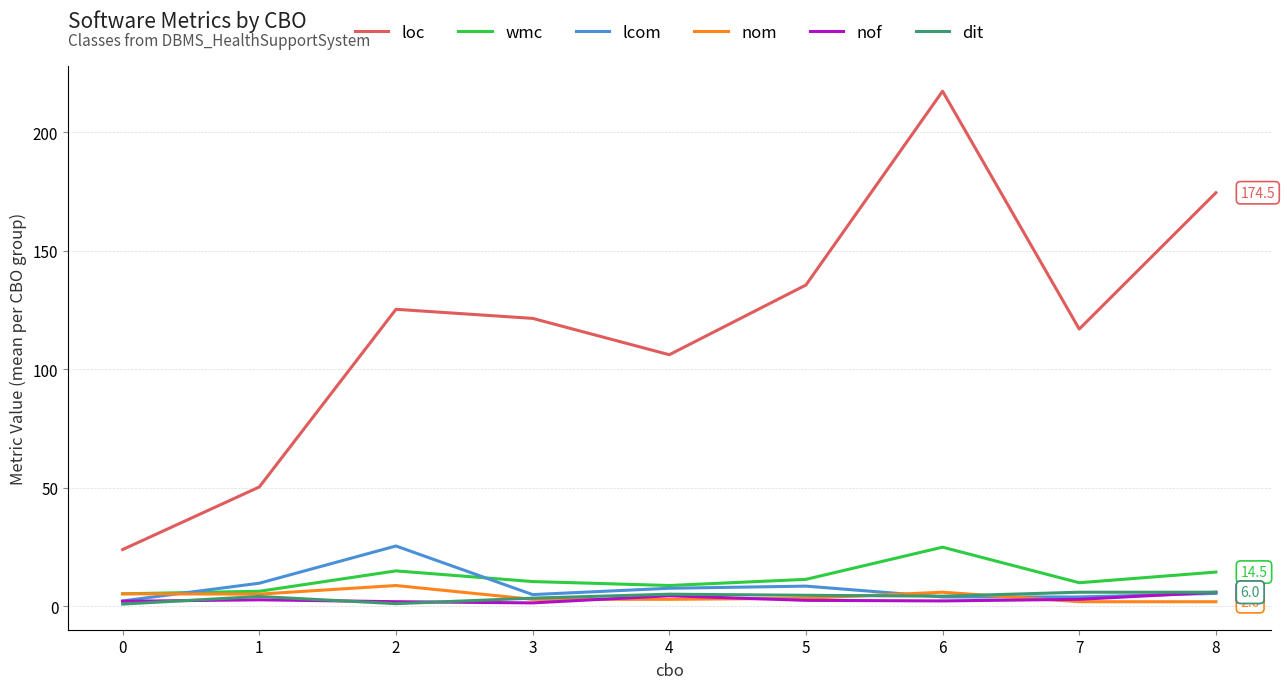

The value of loc at 7 is 117.0. True or false?

True